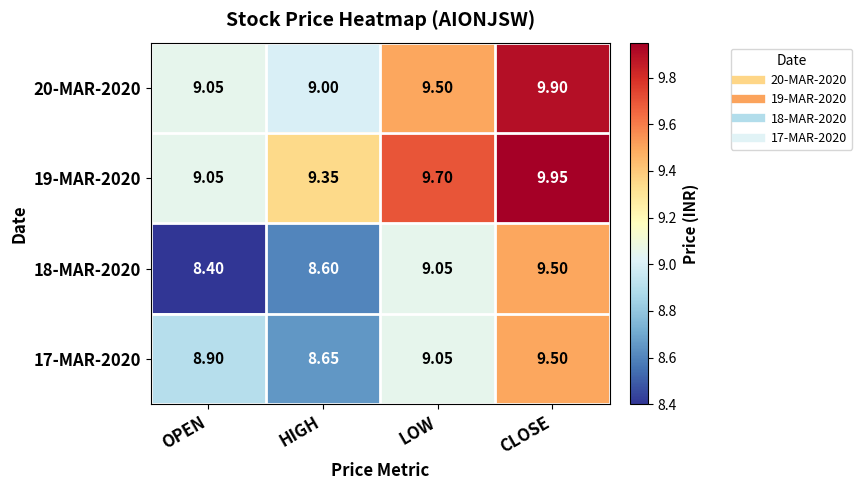

List the labels in order of 18-MAR-2020 value, largest first.

CLOSE, LOW, HIGH, OPEN